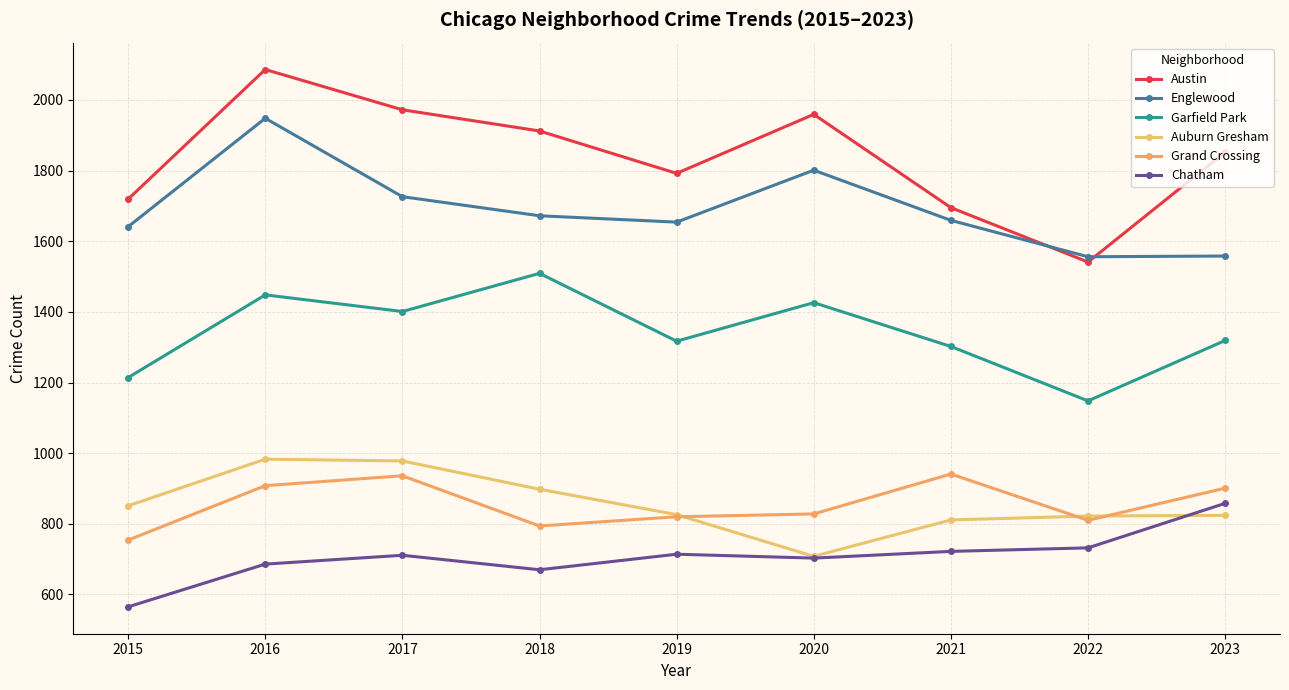

Which category has the lowest value in the Austin series?

2022